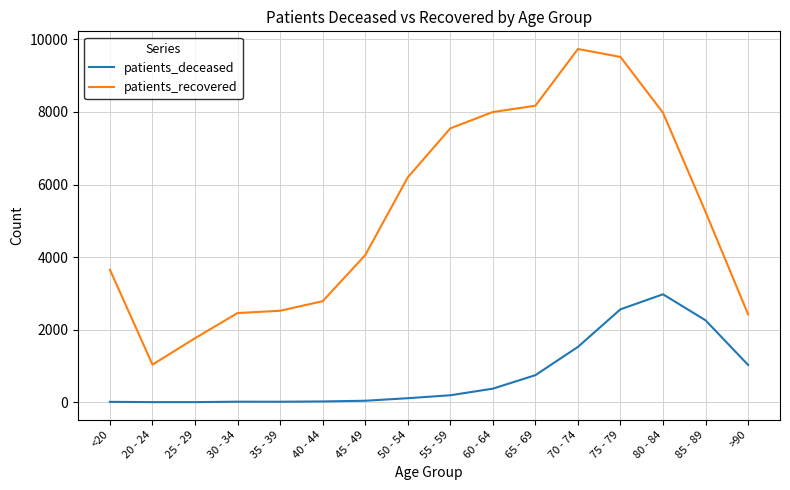

True or false: patients_recovered and patients_deceased intersect in this chart.

False